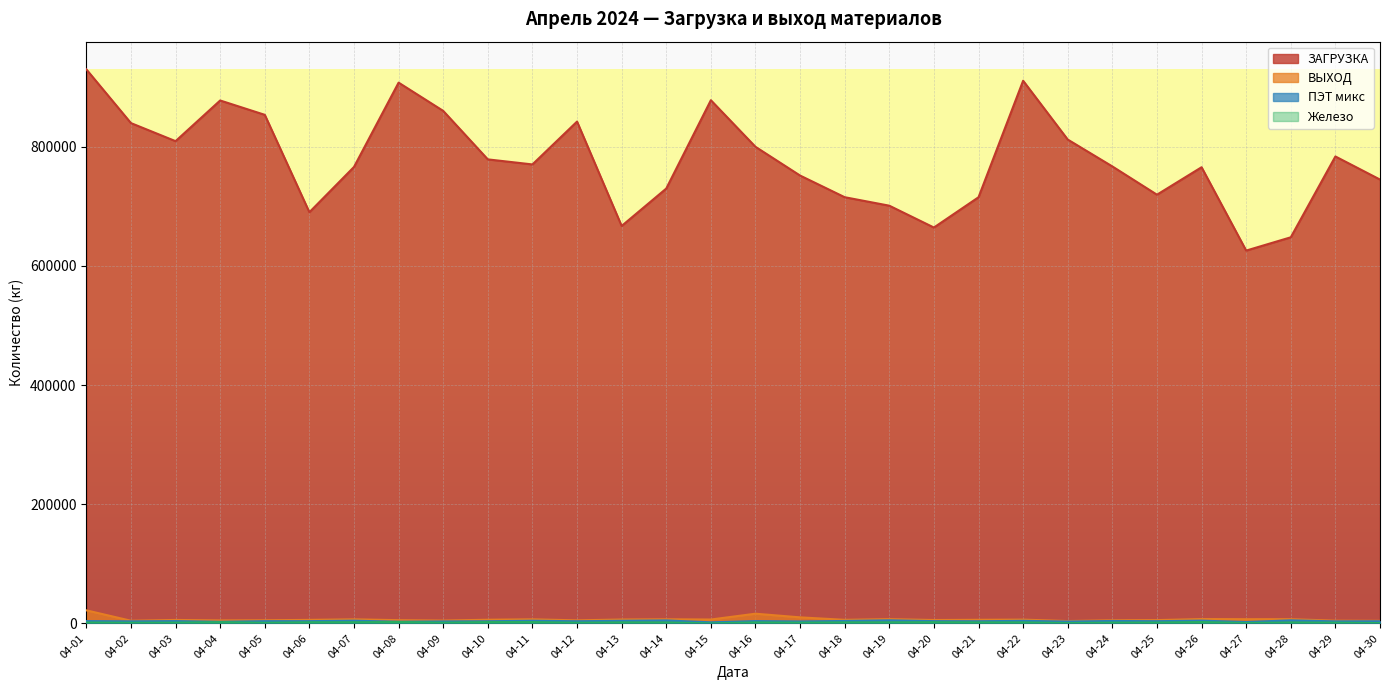

What is the average value of the Железо series?

1364